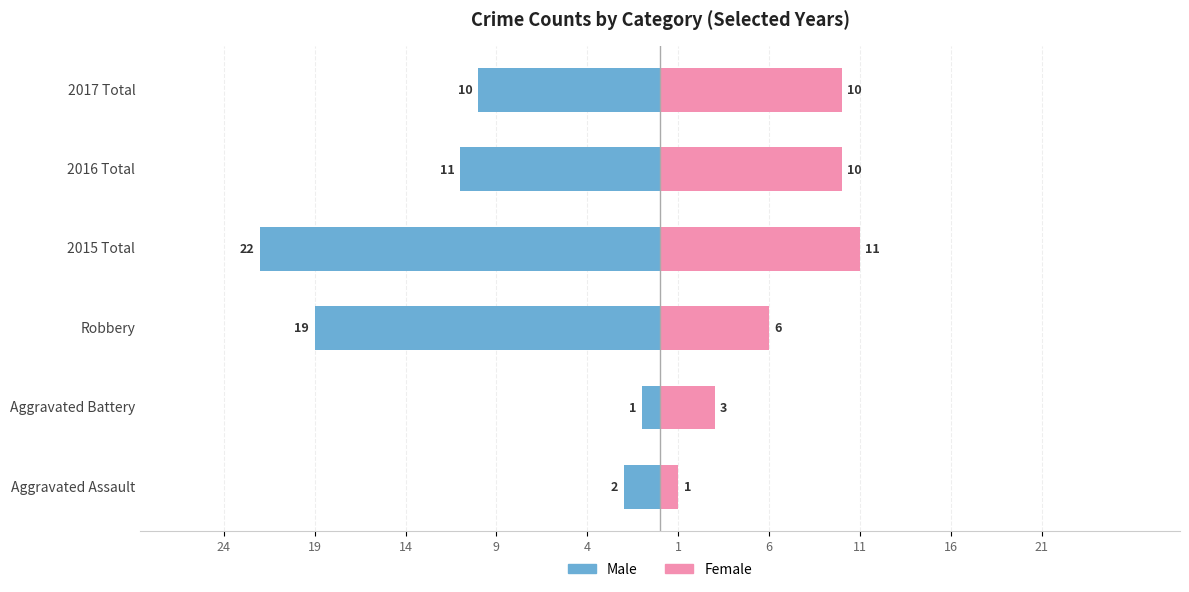

Which series changed the most between Aggravated Assault and Robbery?

Male